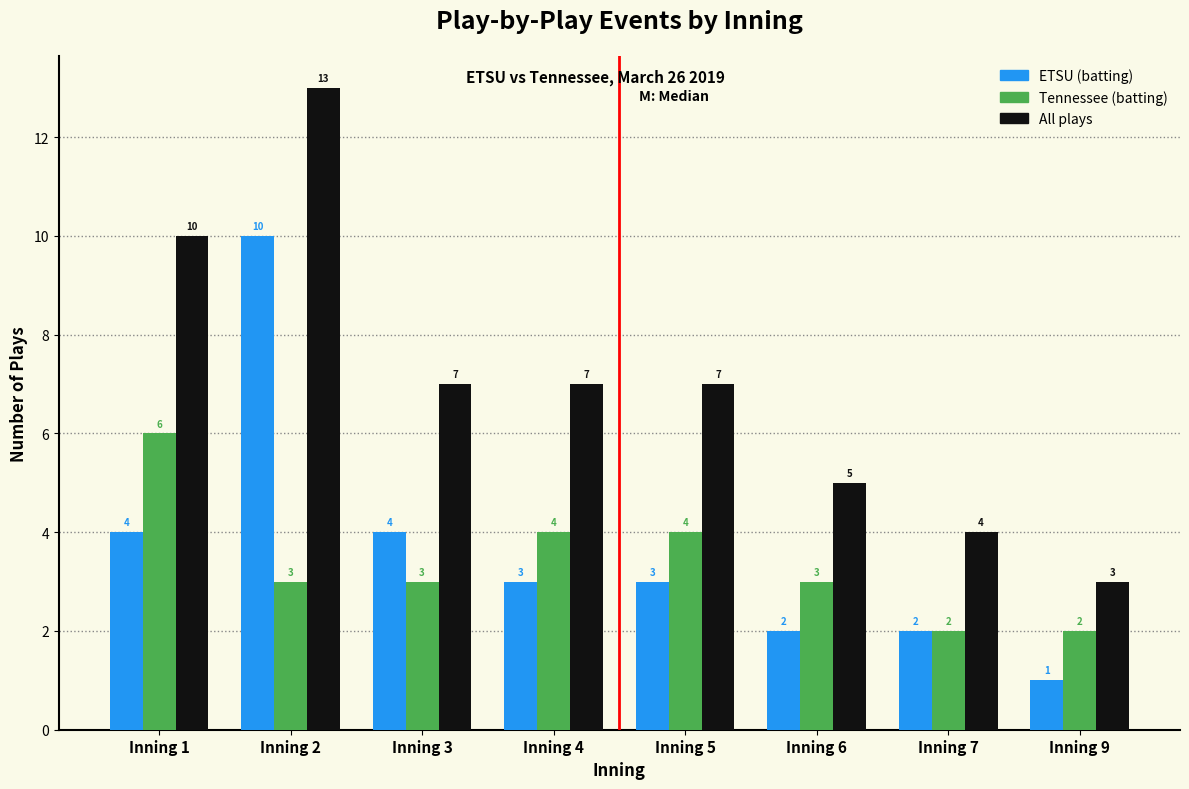

Reading left to right, what are all the values shown in this chart?

ETSU (batting): Inning 1=4	Inning 2=10	Inning 3=4	Inning 4=3	Inning 5=3	Inning 6=2	Inning 7=2	Inning 9=1
Tennessee (batting): Inning 1=6	Inning 2=3	Inning 3=3	Inning 4=4	Inning 5=4	Inning 6=3	Inning 7=2	Inning 9=2
All plays: Inning 1=10	Inning 2=13	Inning 3=7	Inning 4=7	Inning 5=7	Inning 6=5	Inning 7=4	Inning 9=3